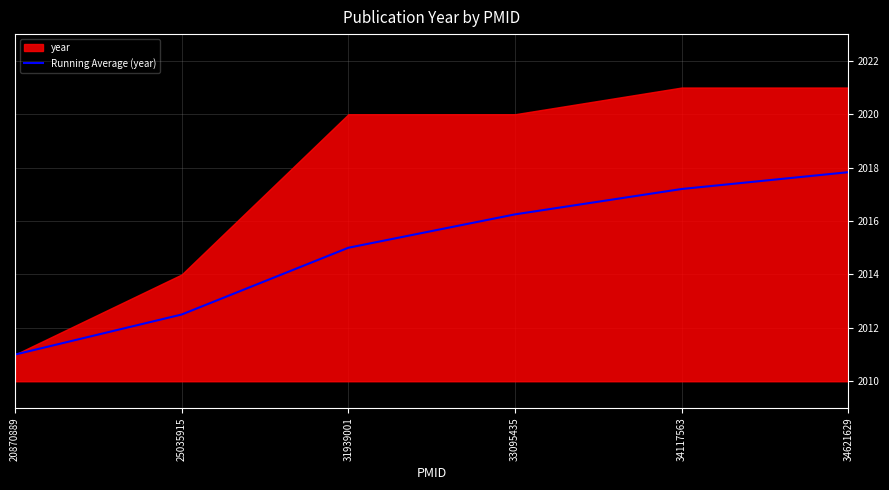

The value of Running Average (year) at 33095435 is 2016.2. True or false?

True